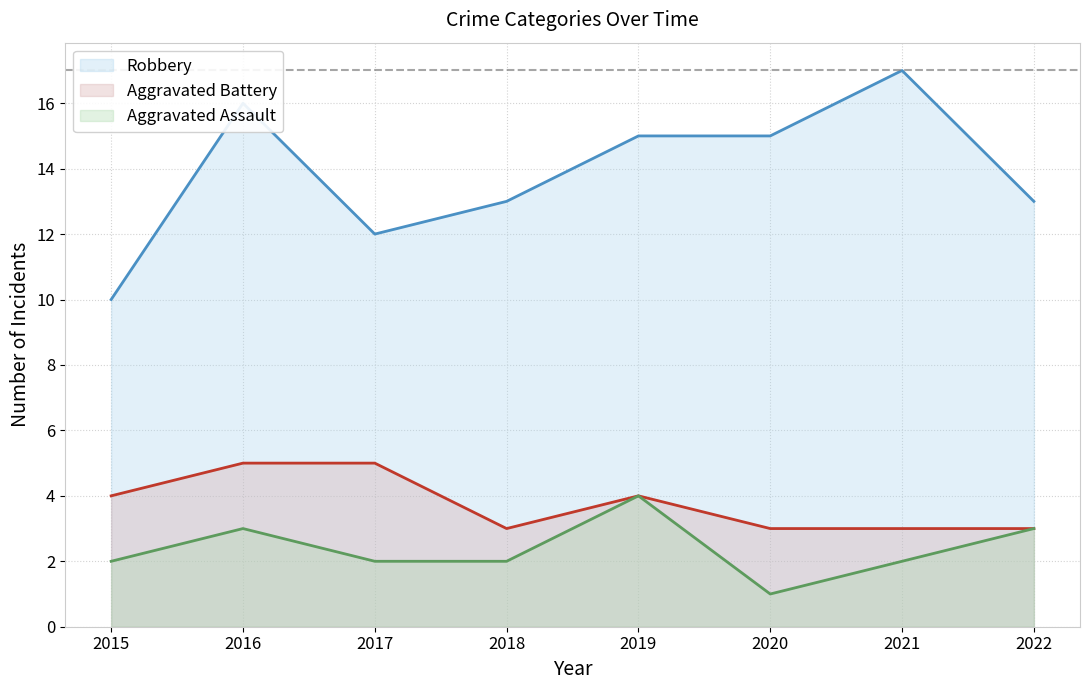

How many data points in Robbery are less than 15?

4